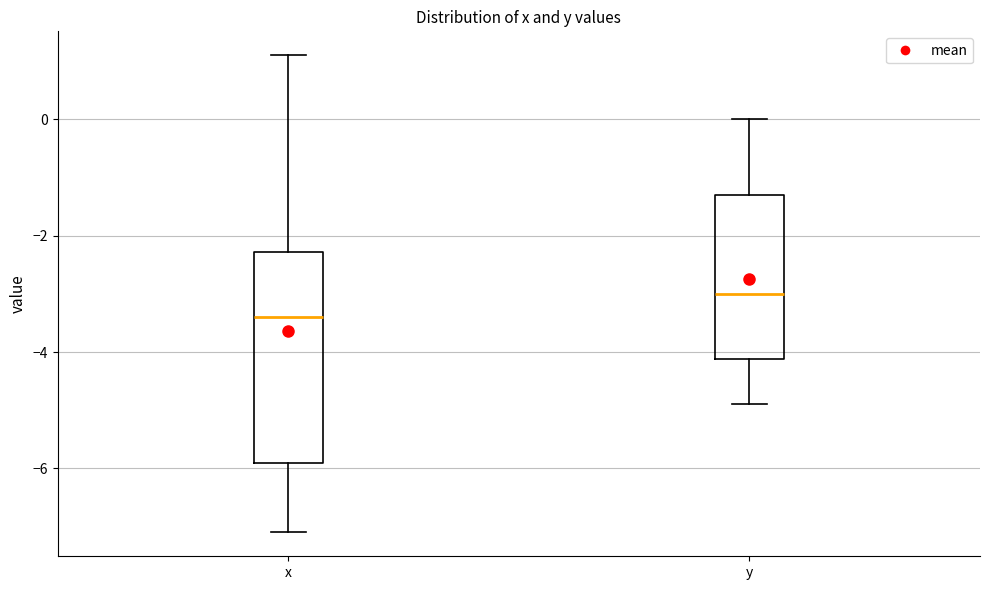

Where does the lower whisker of the box for x end on the y-axis? The values are not printed on the chart, so give them approximately, as read against the axis.

-7.0